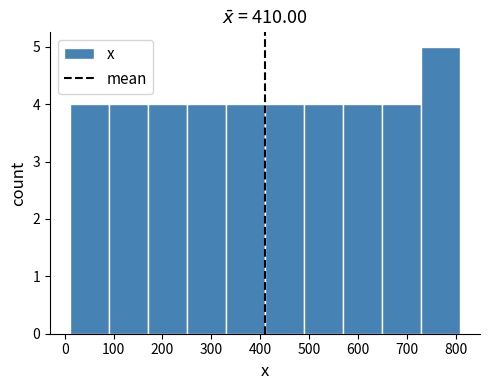

Reading left to right, transcribe this chart: for each bar, give the range it covers on the x-axis and its height. The values are not printed on the chart, so give them approximately, as read against the axis.

10 to 90: 4
90 to 170: 4
170 to 250: 4
250 to 330: 4
330 to 410: 4
410 to 490: 4
490 to 570: 4
570 to 650: 4
650 to 730: 4
730 to 810: 5